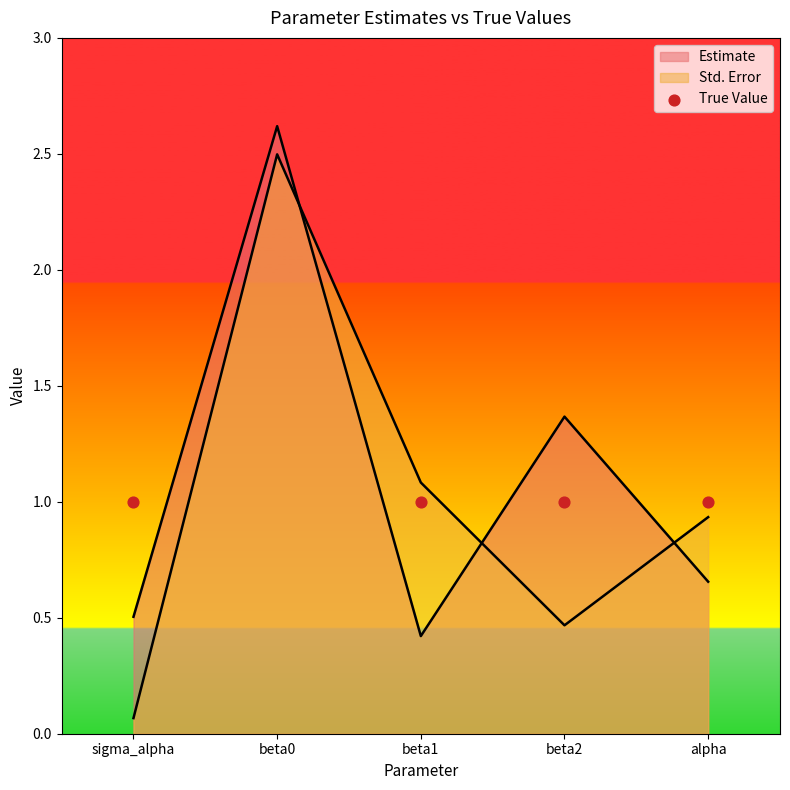

Approximately how many times larger is the value at beta2 compared to sigma_alpha?

1.0